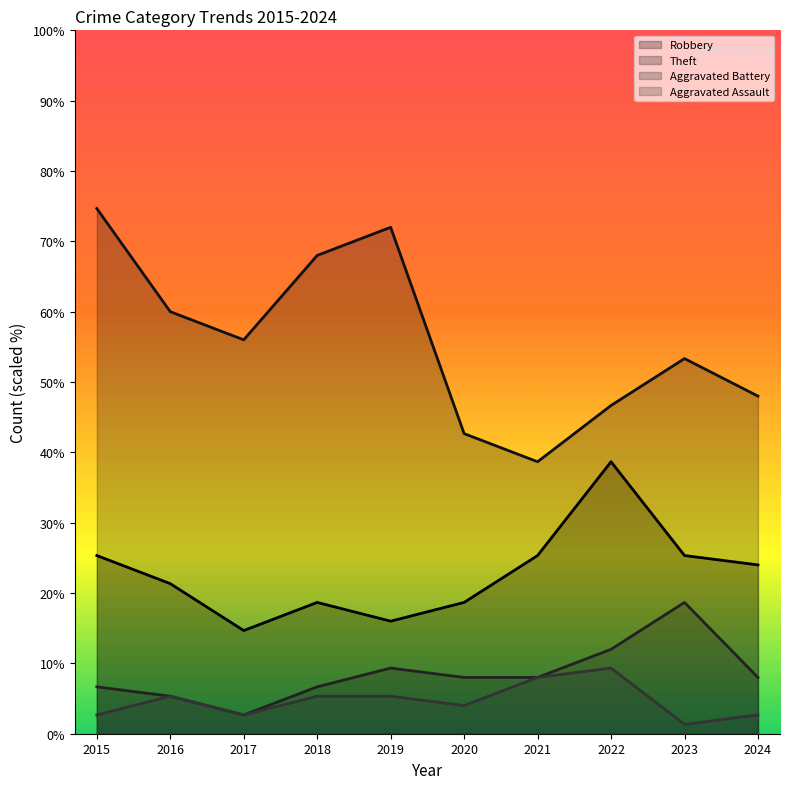

Between 2024 and 2018, which is larger?

2024